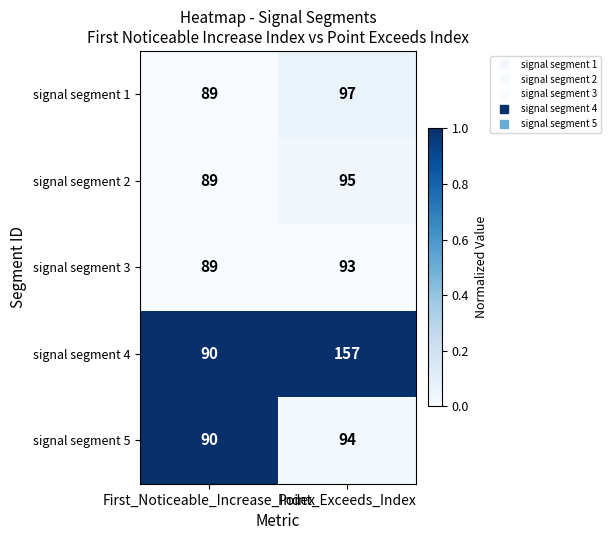

Which series has the largest range (max minus min)?

signal segment 4